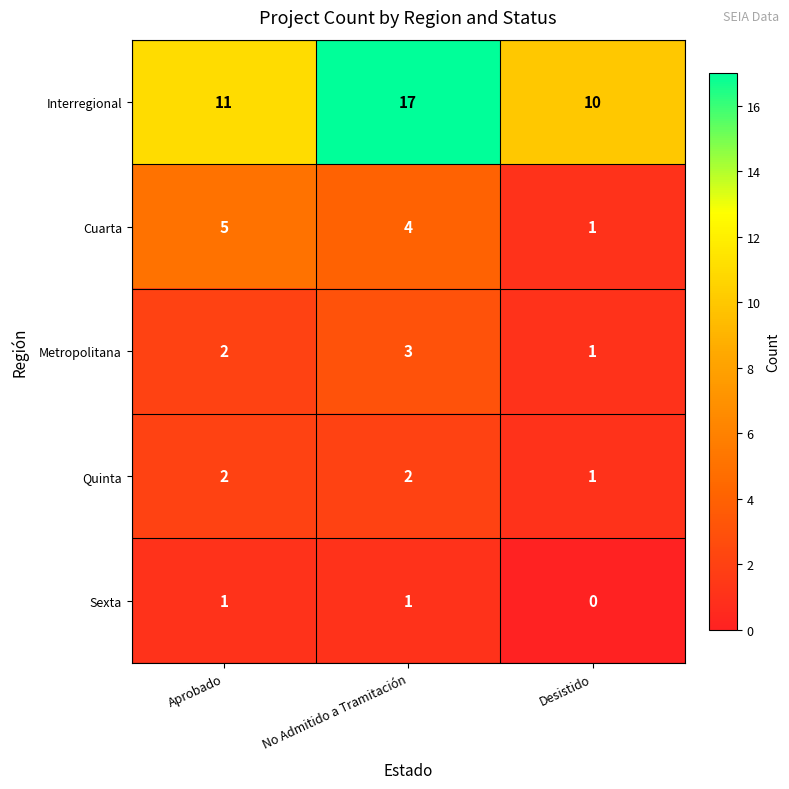

Where does the Cuarta series first go above 4?

Aprobado